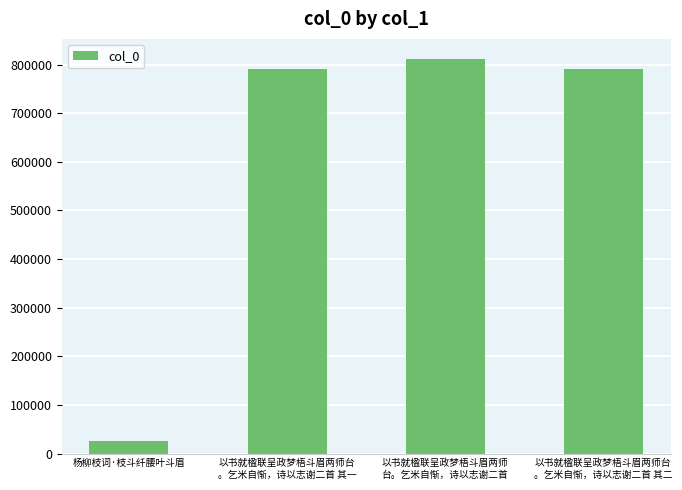

Count the number of categories in the chart.

4